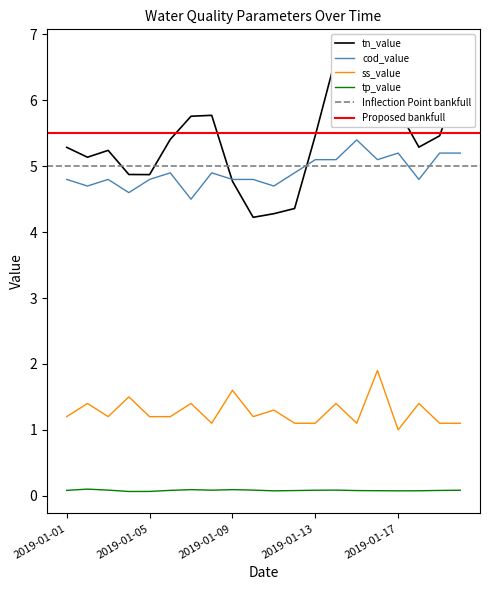

What are all the series names shown in the legend?

cod_value, tn_value, tp_value, ss_value